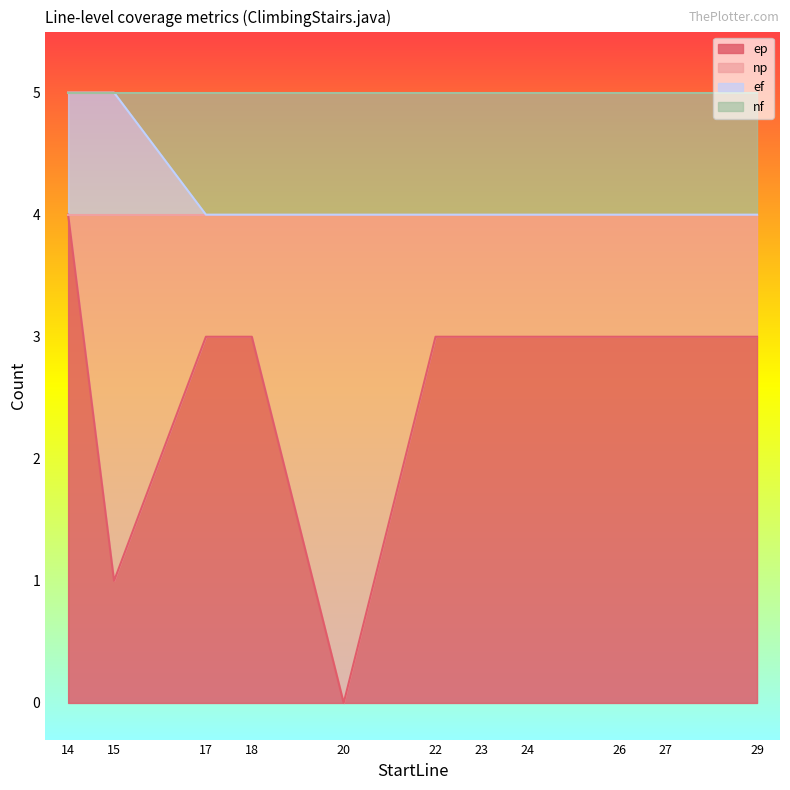

Rank the series at 18 from highest to lowest value.

ef, ep